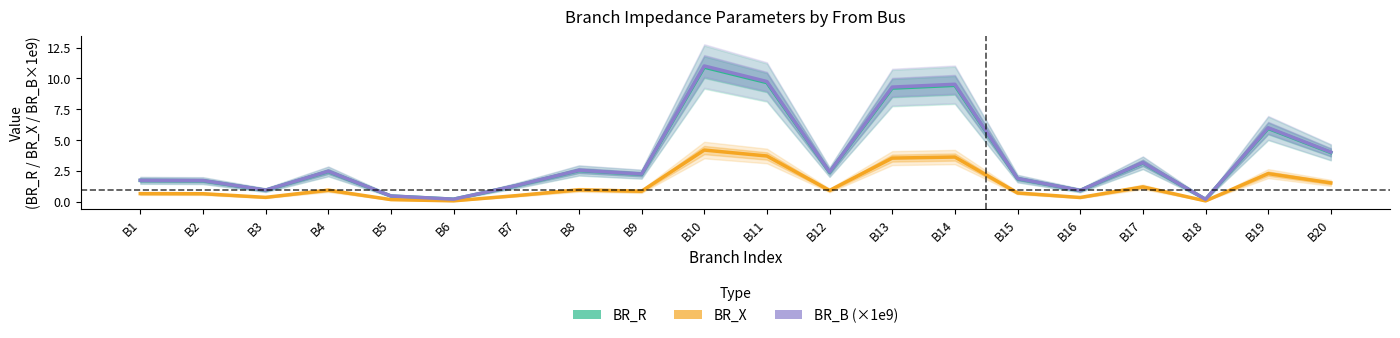

True or false: BR_B (×1e9) and BR_R cross at least once.

False